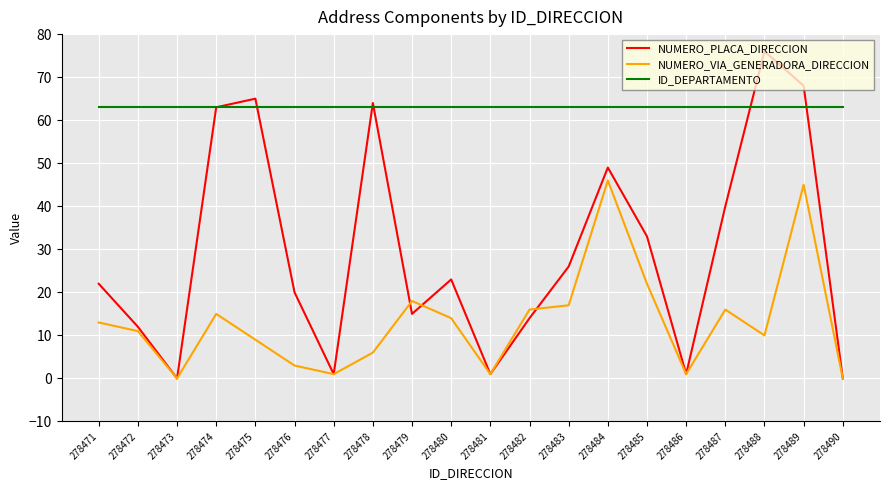

Is it true that ID_DEPARTAMENTO equals 63 at 278473?

True